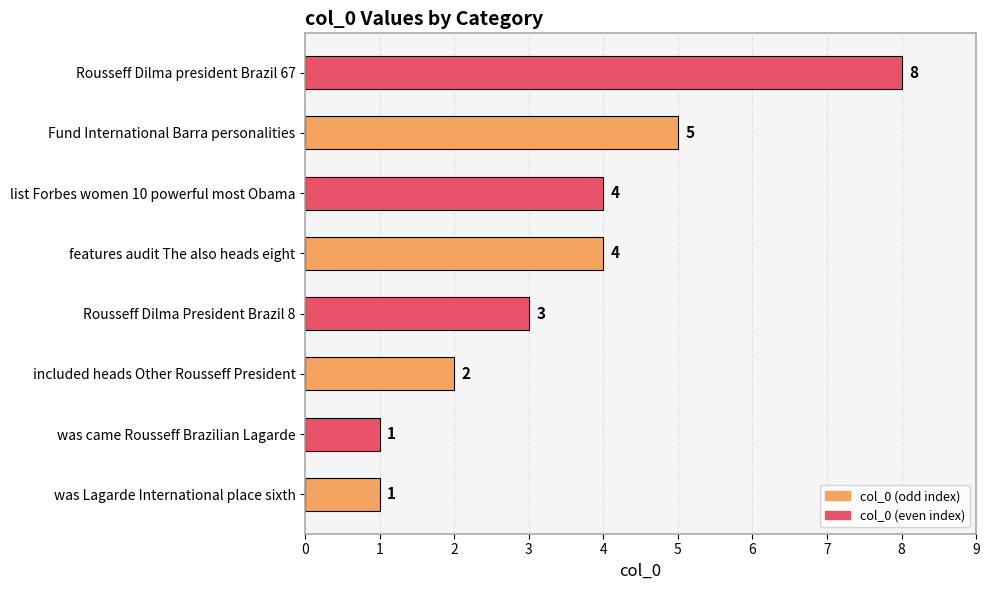

True or false: the data shows 5 at features audit The also heads eight.

False